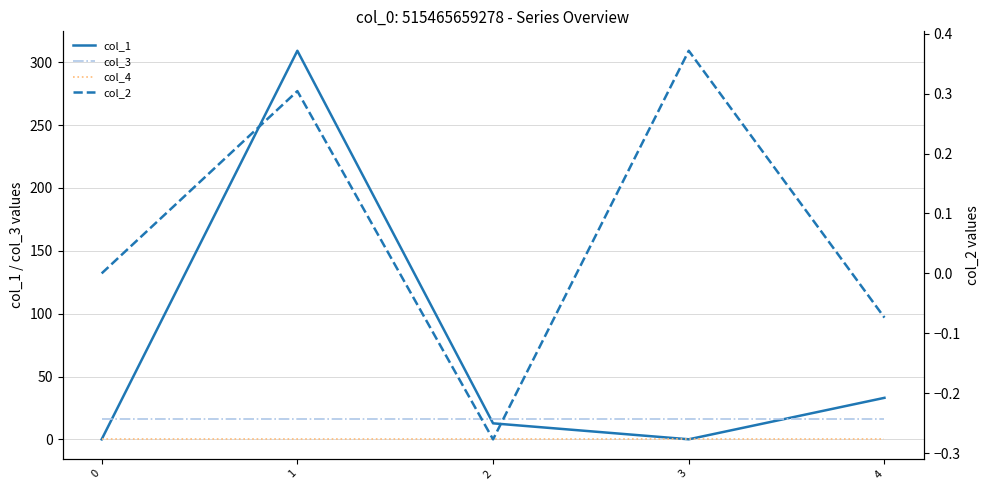

Is this an area chart (filled region under the line)?

No